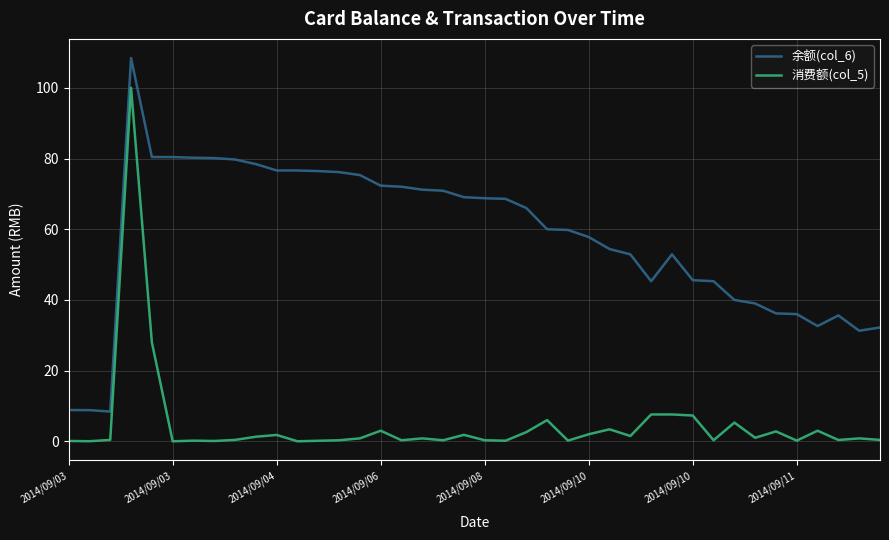

Rank the series by their average value, from lowest to highest.

消费额(col_5), 余额(col_6)